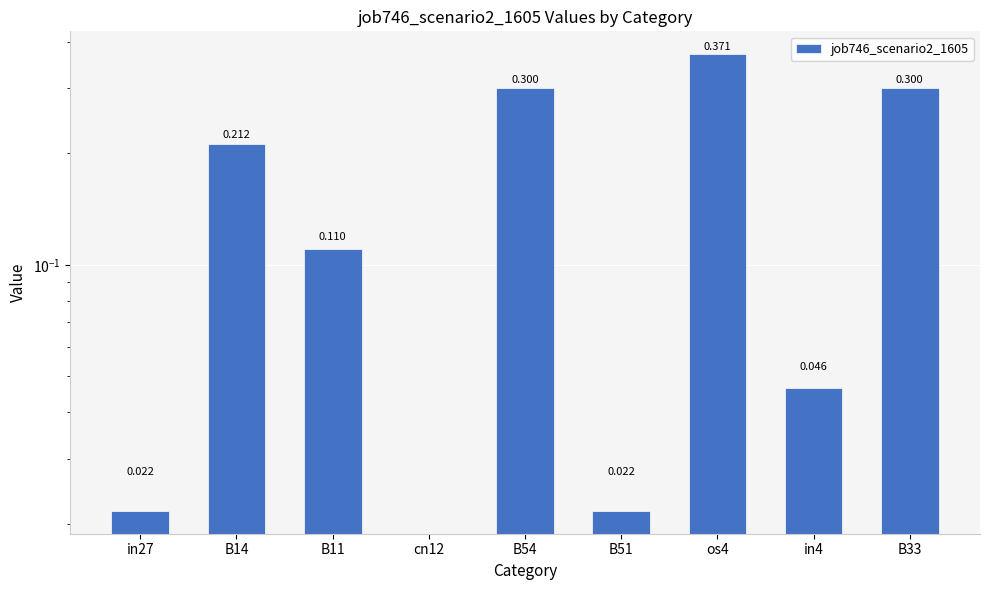

What is the label of the 4th bar from the right?

B51